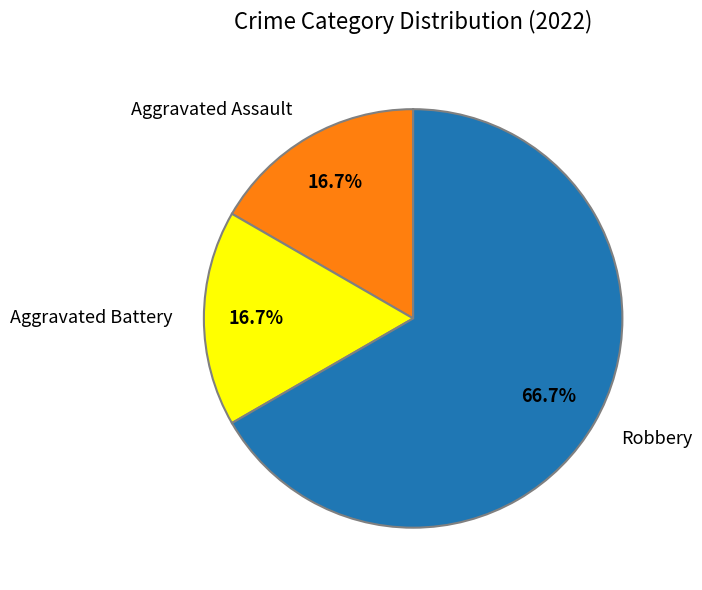

Do Aggravated Assault and Aggravated Battery together represent more than half of the pie?

No